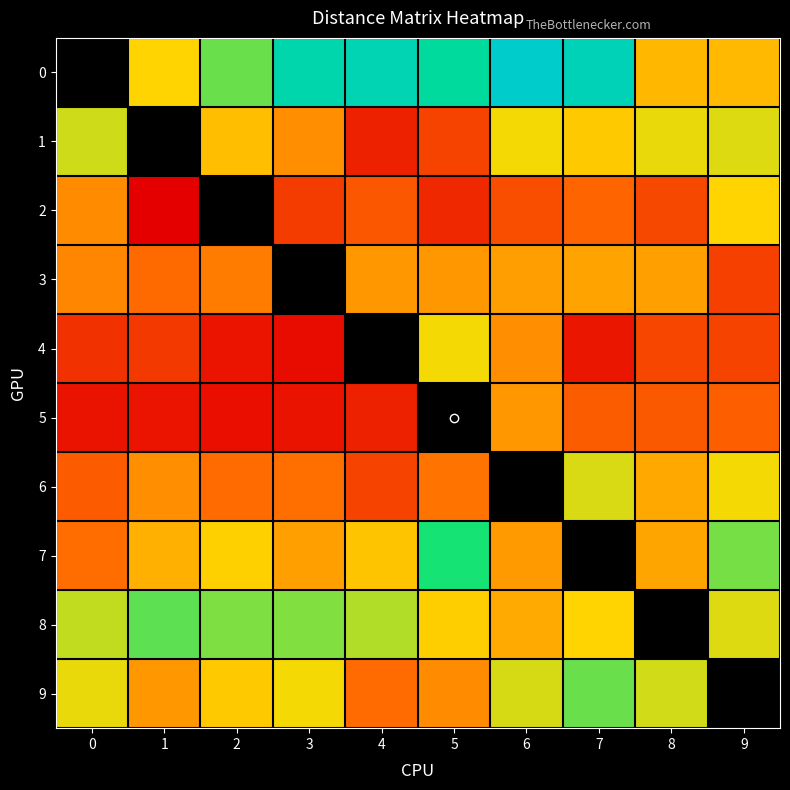

What is the lowest value of the 8 series?

579.5